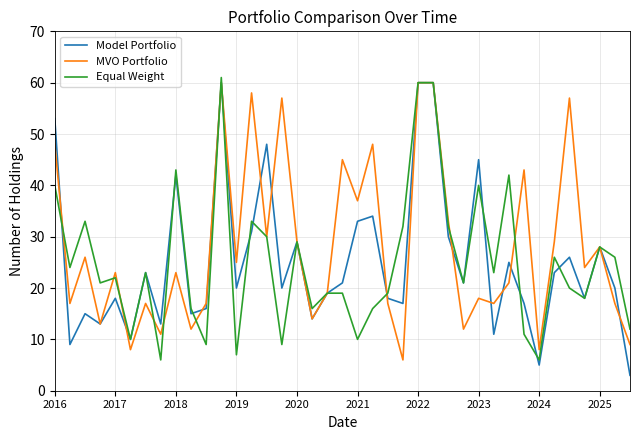

What is the highest value of the Model Portfolio series?

60